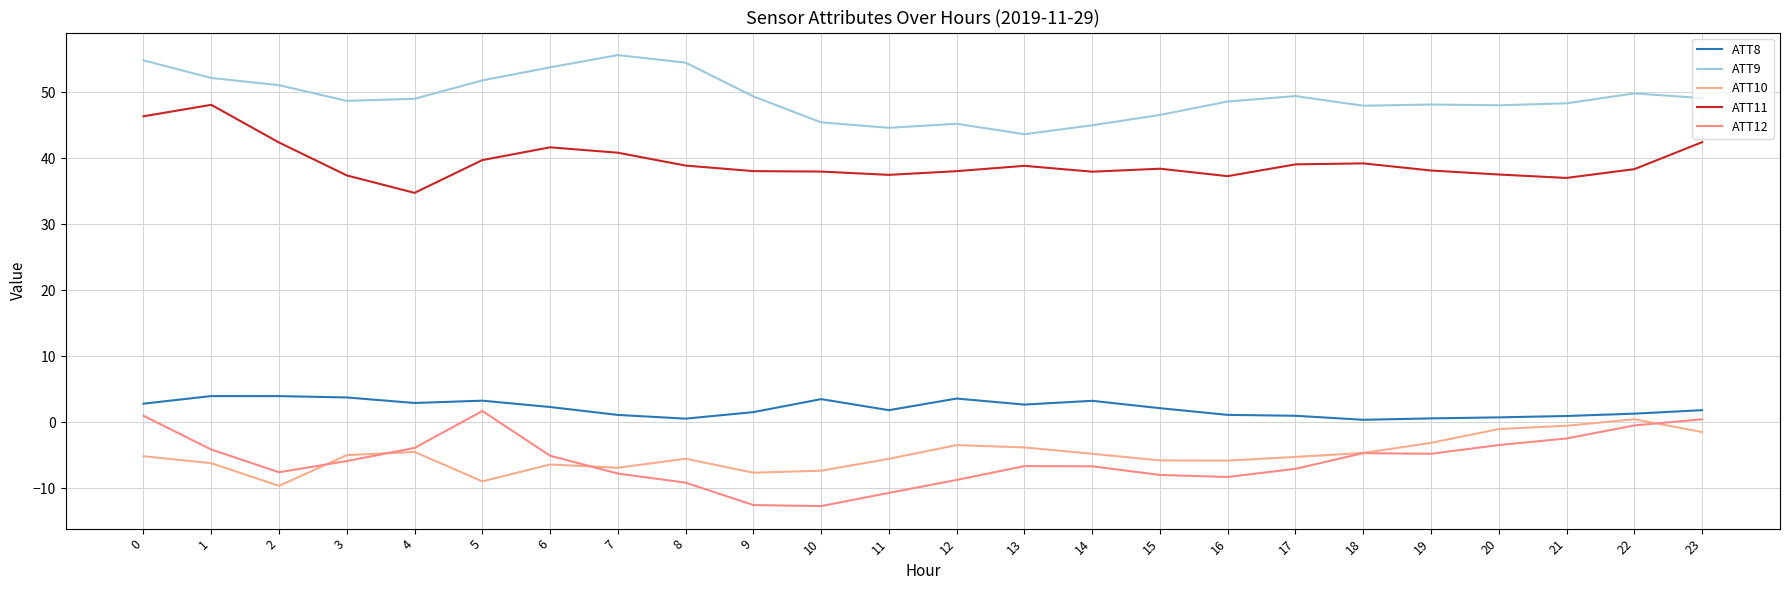

What is the maximum value shown in the chart?

55.6